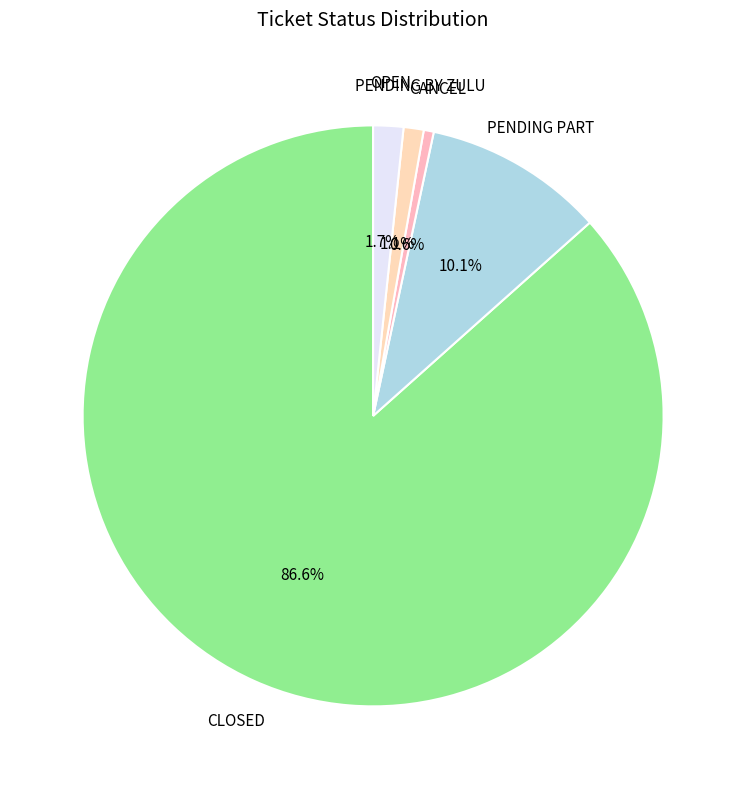

Which slice is the largest?

CLOSED